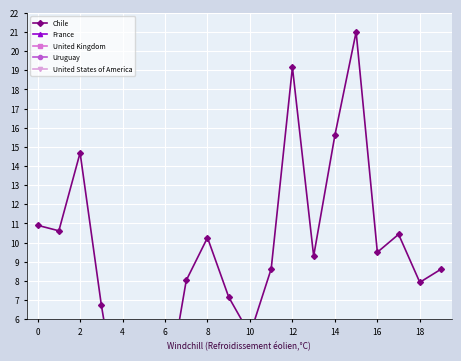

What is the sum of all France values?

6.2